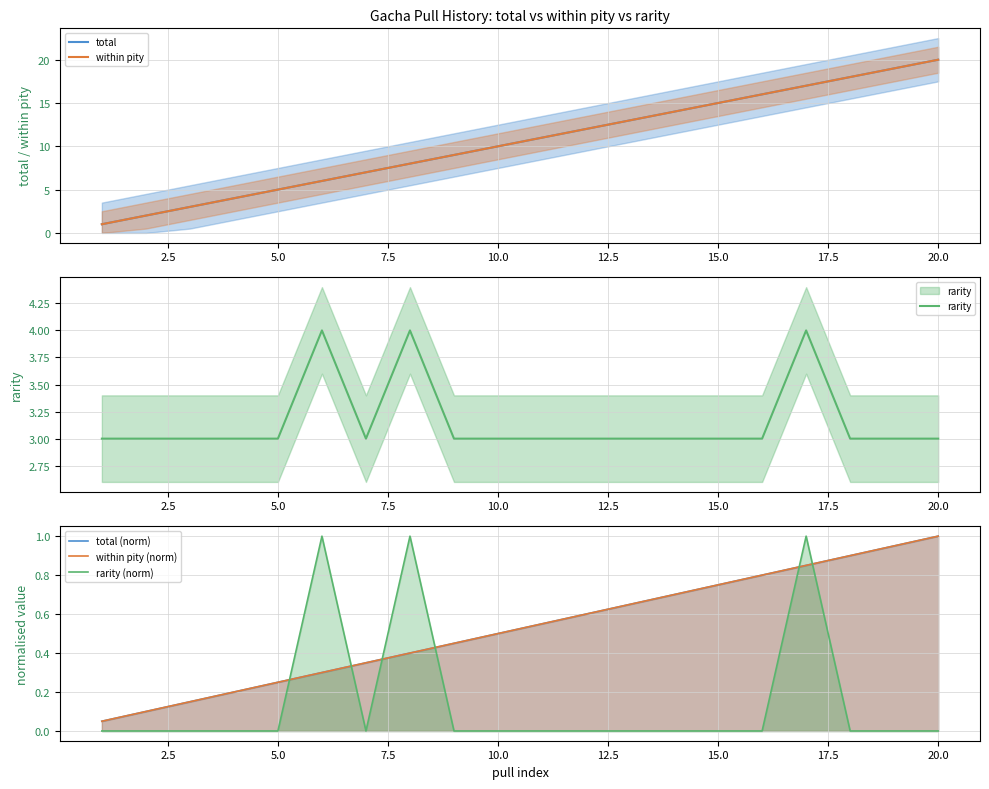

What is the label of the 7th point from the left?

15.0